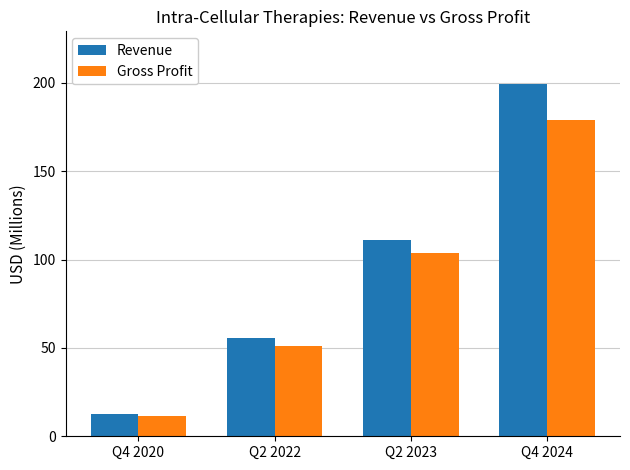

What is the maximum value shown in the chart?

199.2